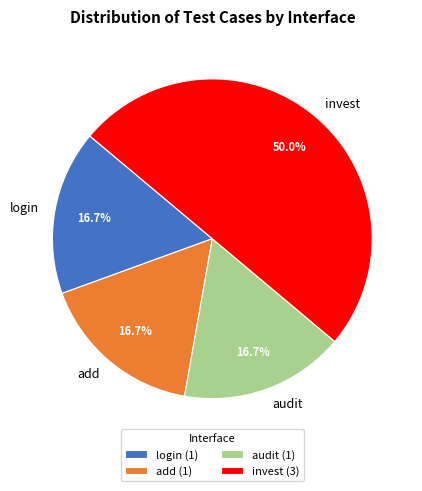

What percentage is the add slice, to the nearest percent?

17%